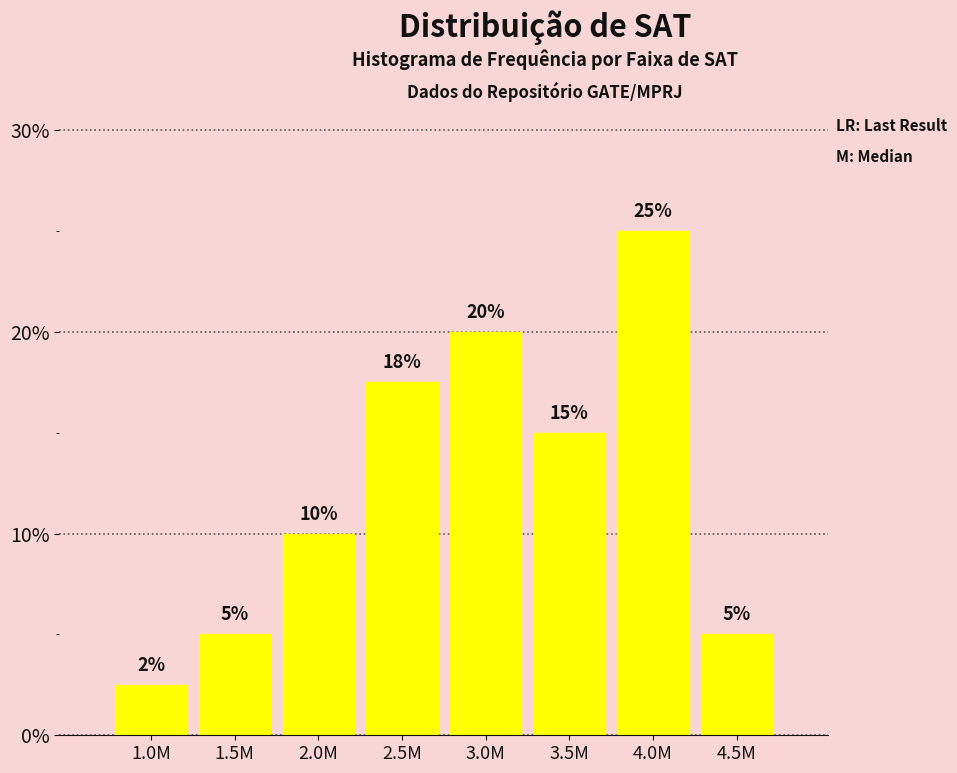

What is the sum of the values at 4.0M and 3.5M?

40.0